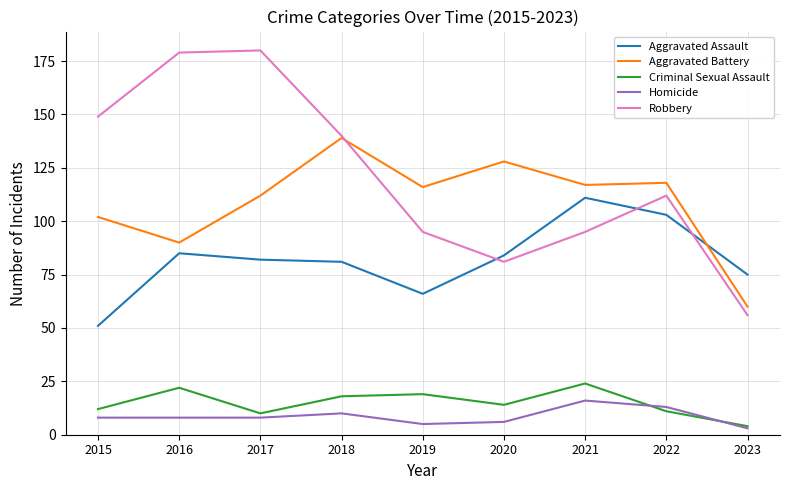

True or false: Aggravated Battery and Criminal Sexual Assault cross at least once.

False